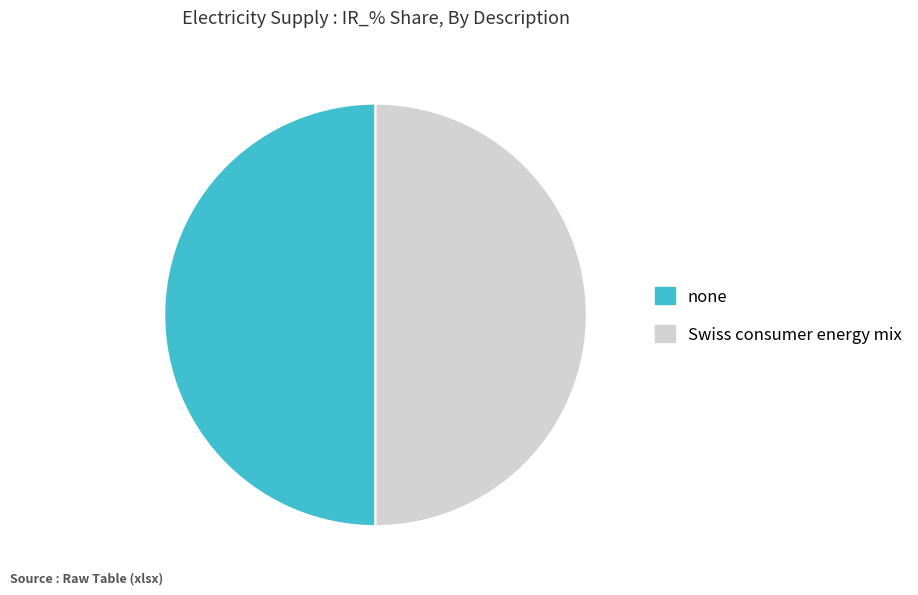

True or false: Swiss consumer energy mix accounts for 88% of the total.

False